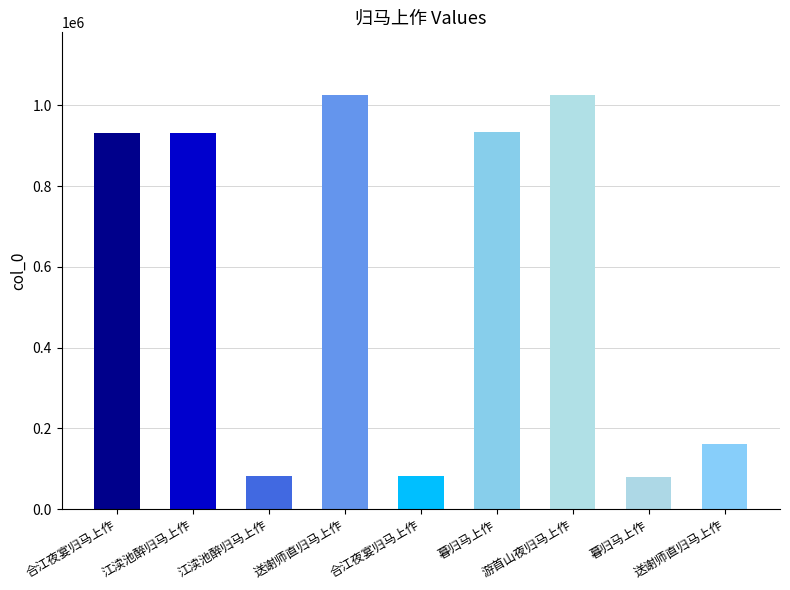

How many data points does each series have?

9